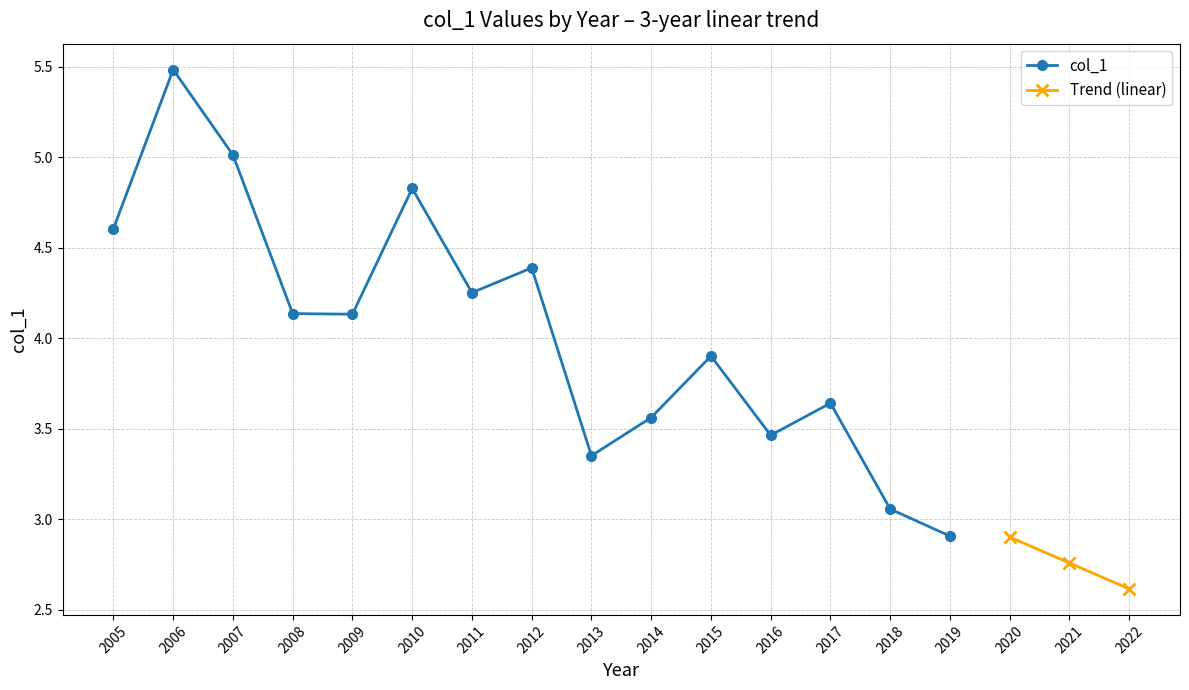

Where does the col_1 series first go above 4?

2005